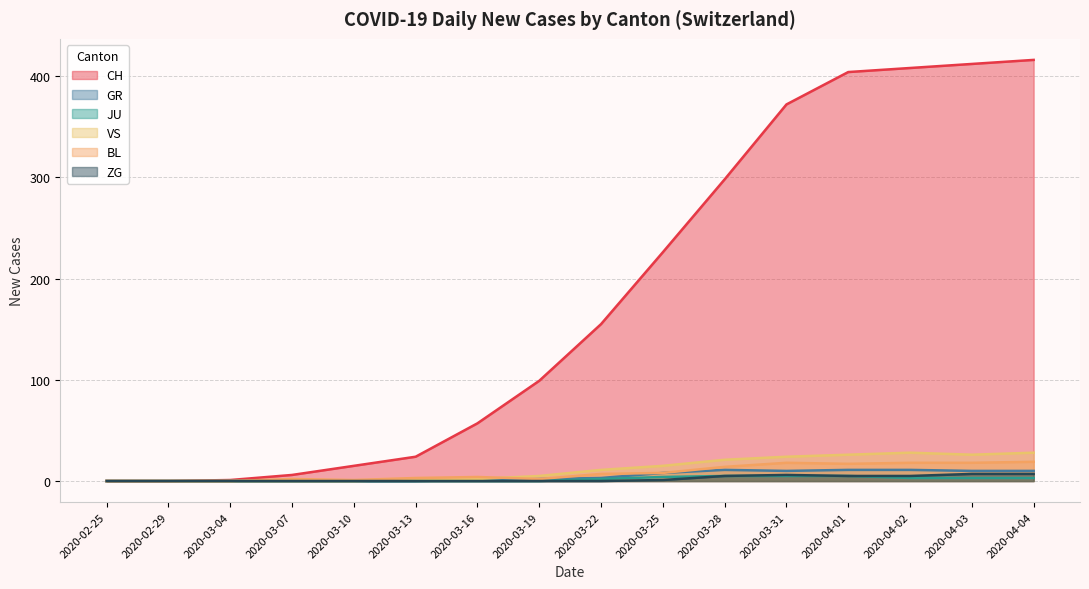

Which series has the largest total across all categories?

CH